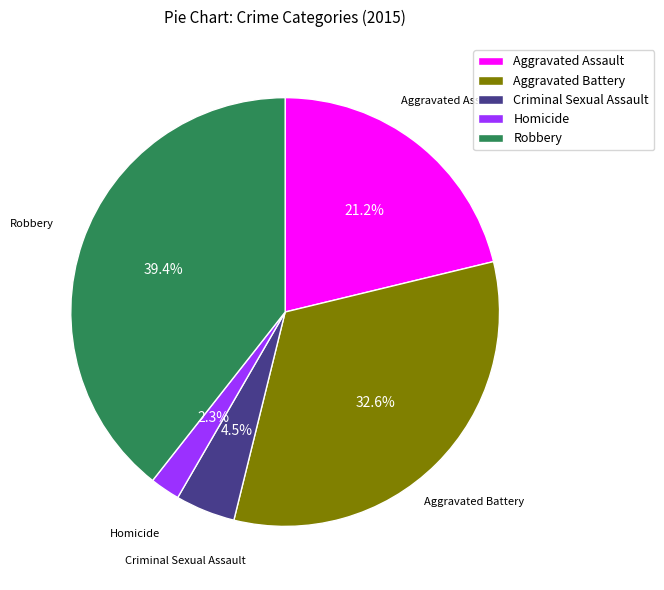

To the nearest percent, what is the difference between the Homicide and Robbery slice percentages?

37%